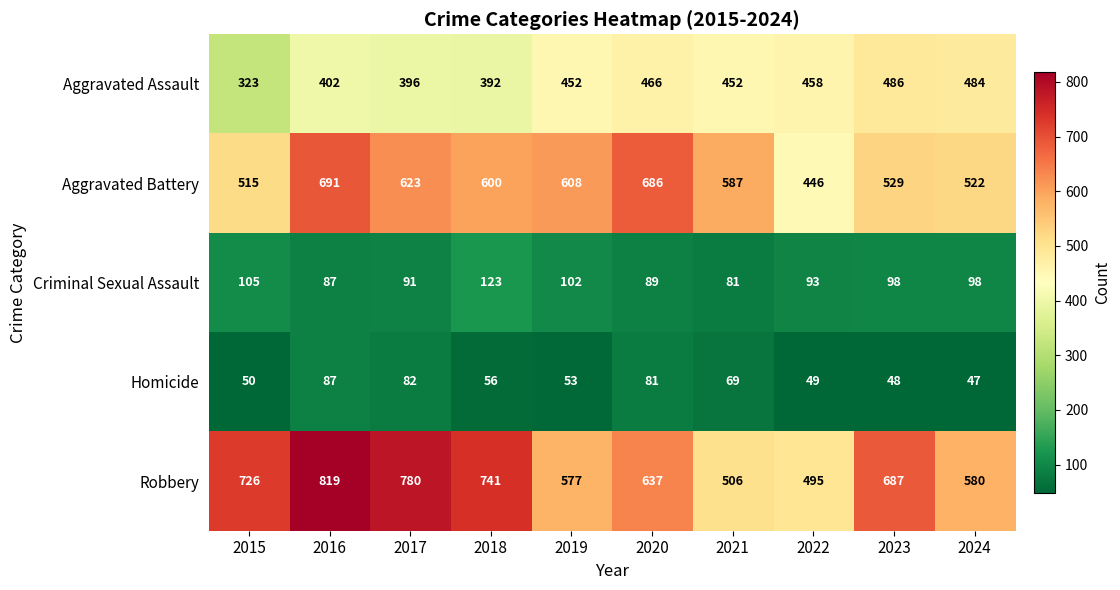

Which label corresponds to the smallest value in the chart?

2024